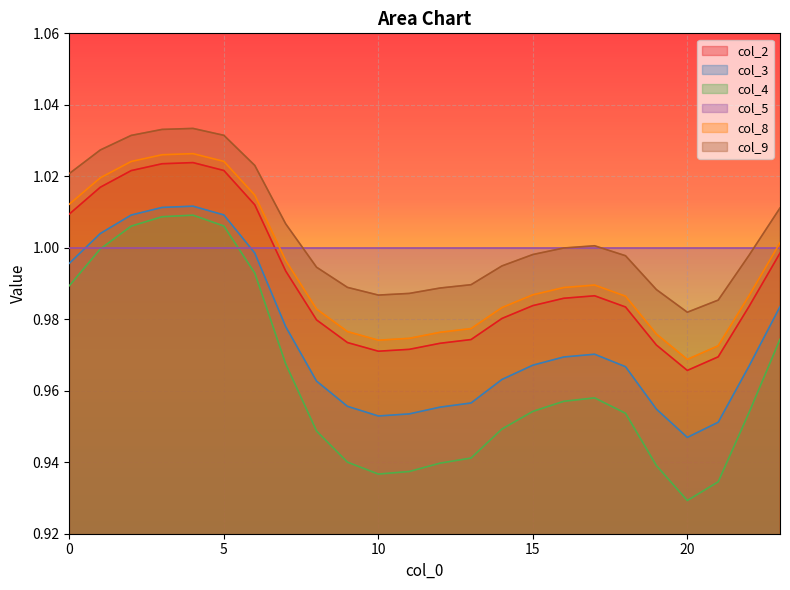

What is the average value of the col_9 series?

1.0